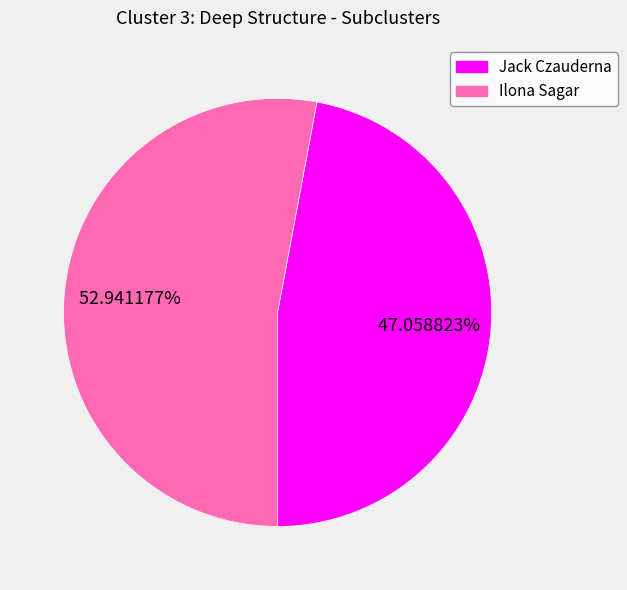

To the nearest percent, what percentage of the pie is Jack Czauderna?

47%